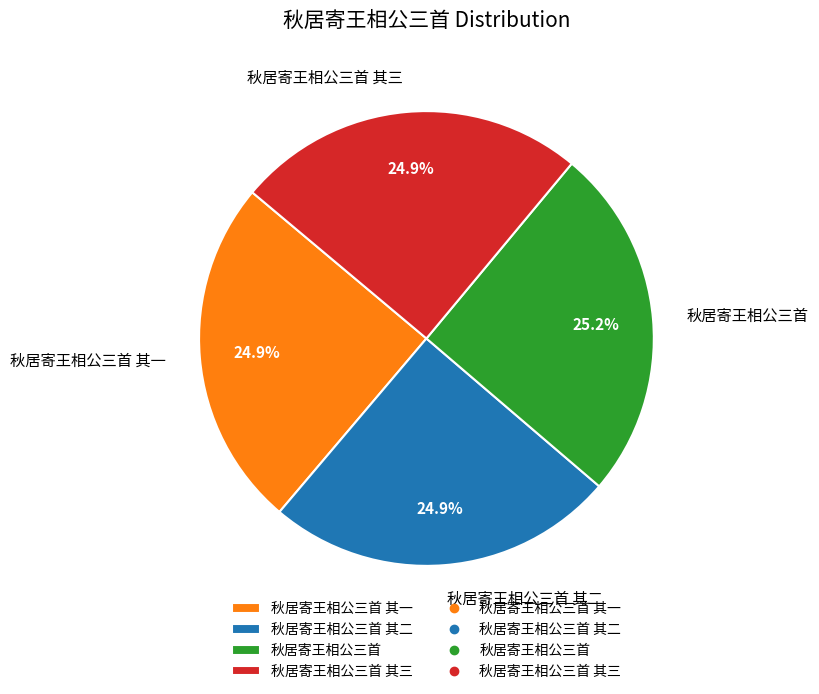

How many slices are in this pie chart?

4